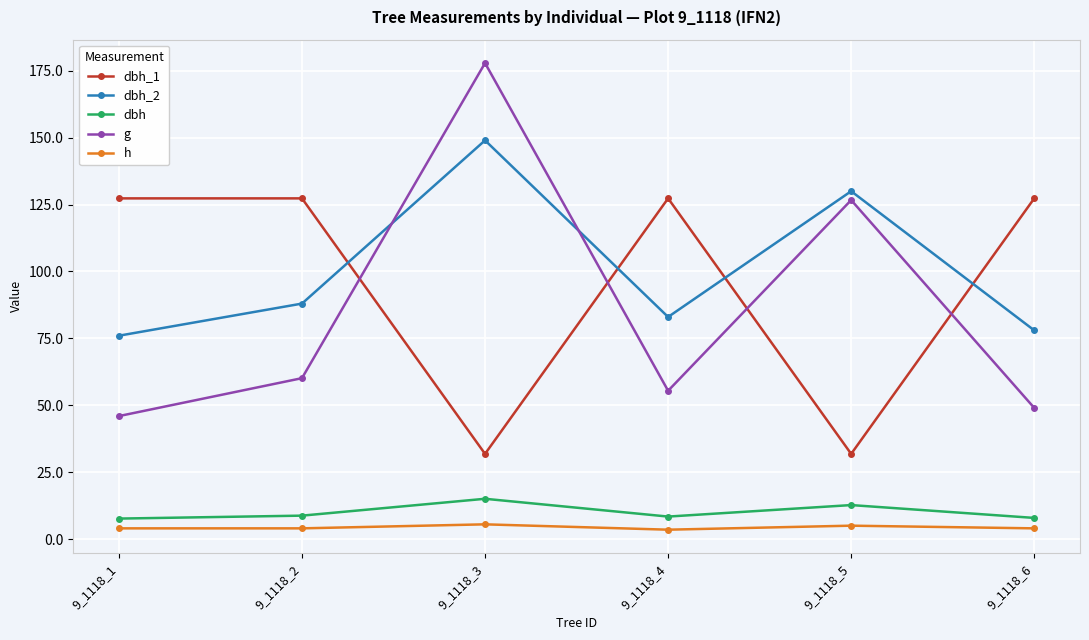

What is the average value of the dbh_1 series?

95.5